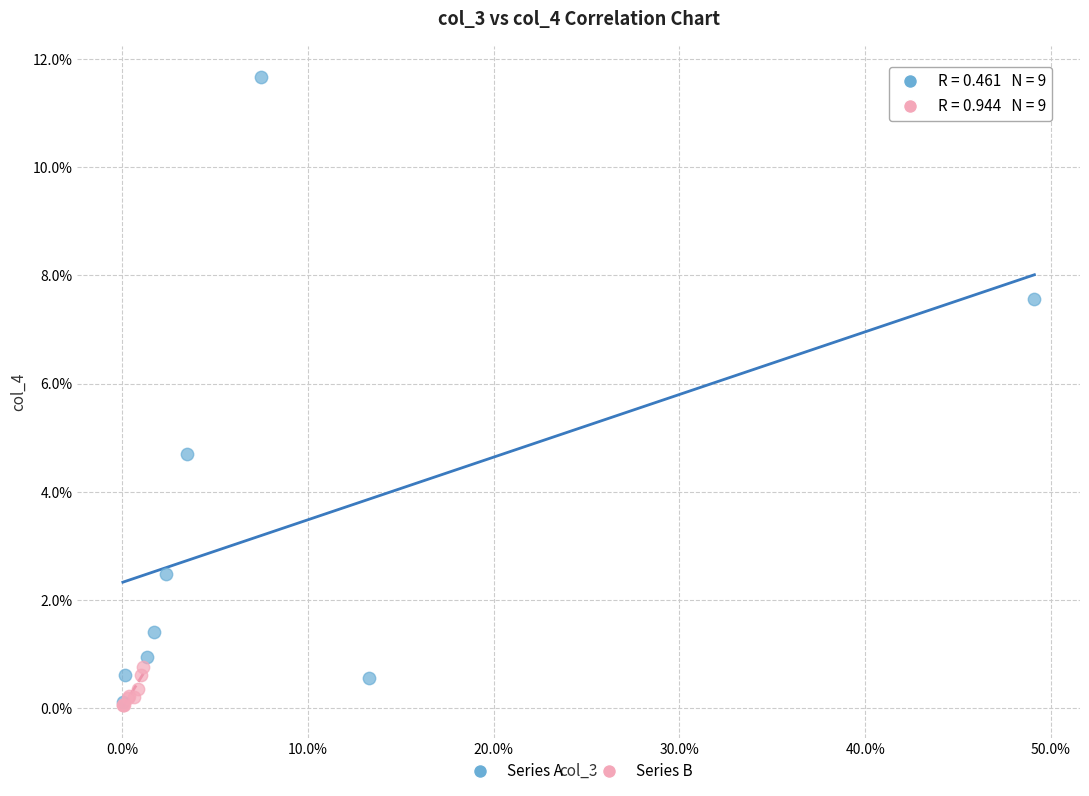

Which series has the widest spread of Y values?

Series A